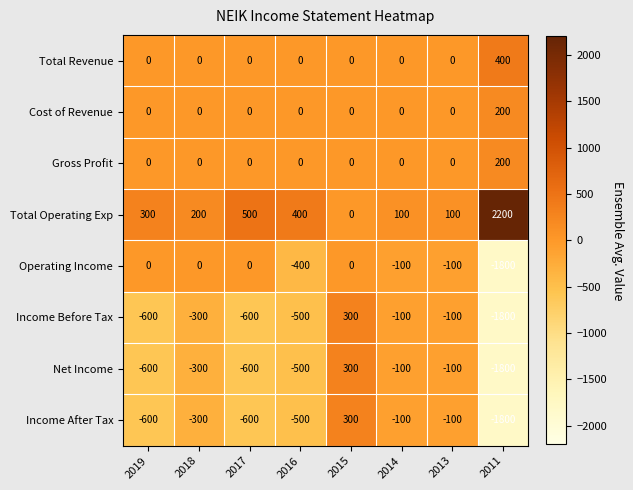

What is the difference between the maximum and minimum values in the Total Revenue series?

400